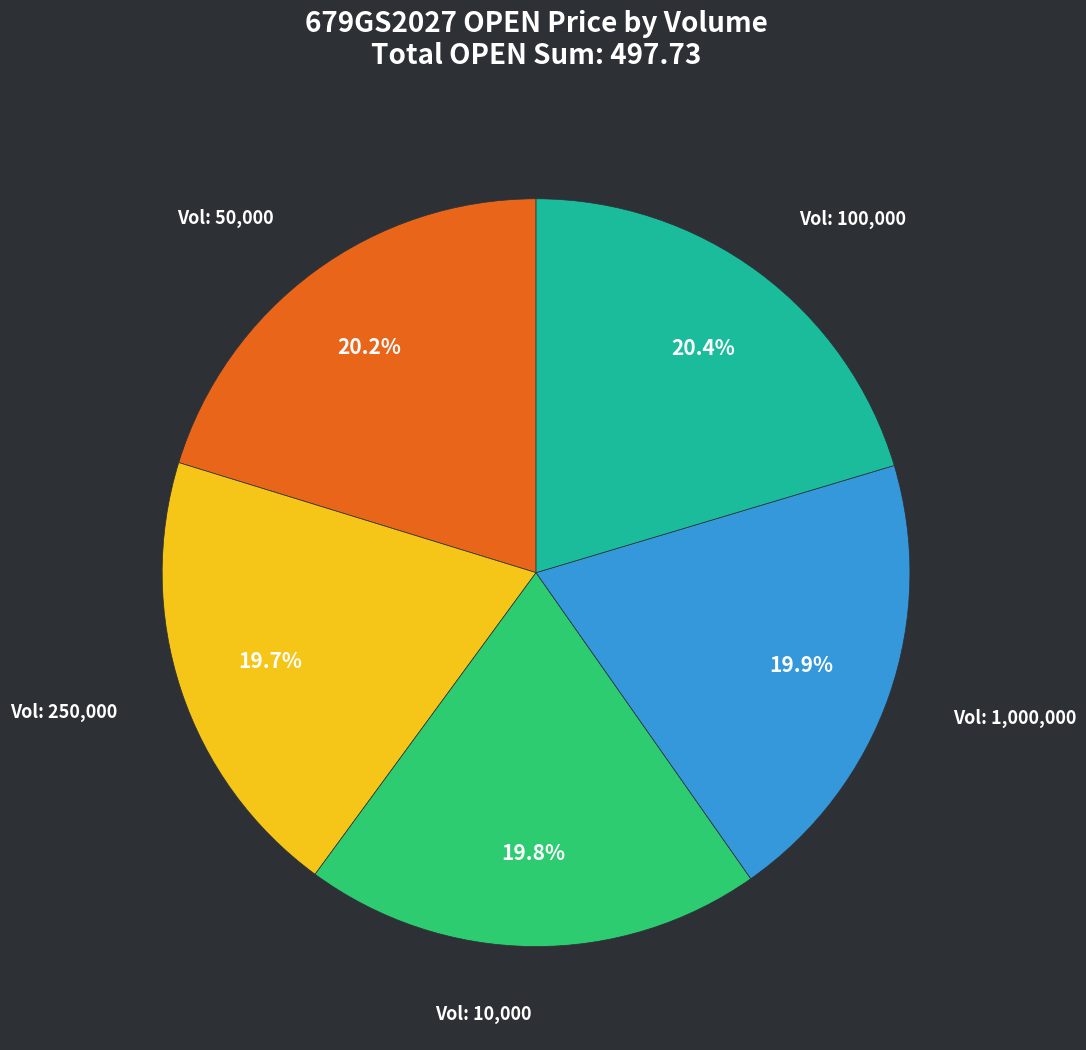

Does any single category account for the majority?

No